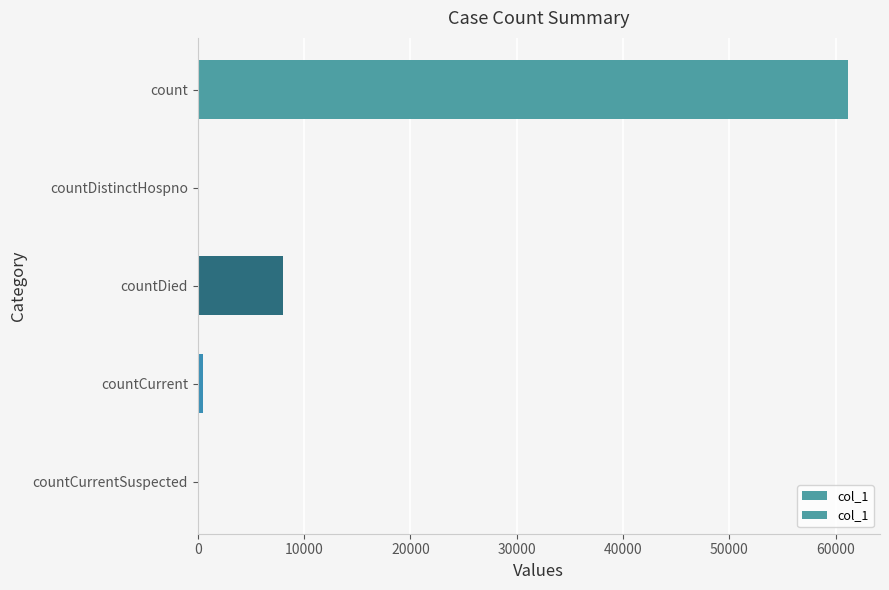

Between countDied and countCurrentSuspected, which is larger?

countDied